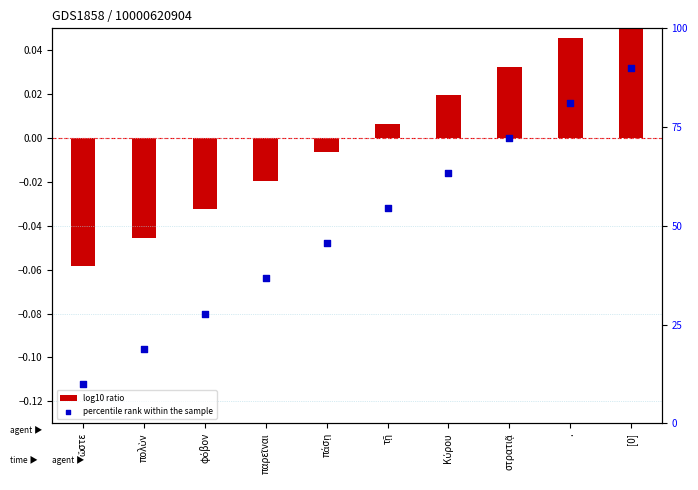

What are all the series names shown in the legend?

log10 ratio, percentile rank within the sample